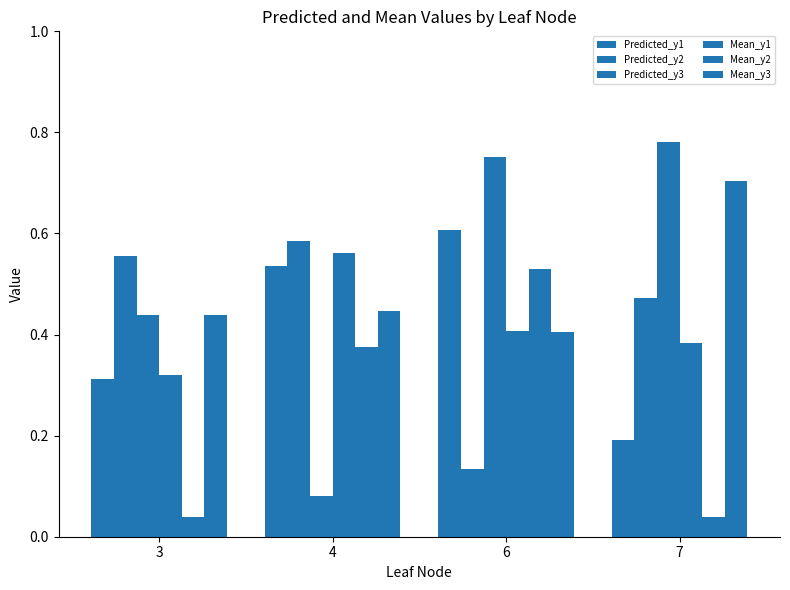

Does the chart contain any negative values?

No